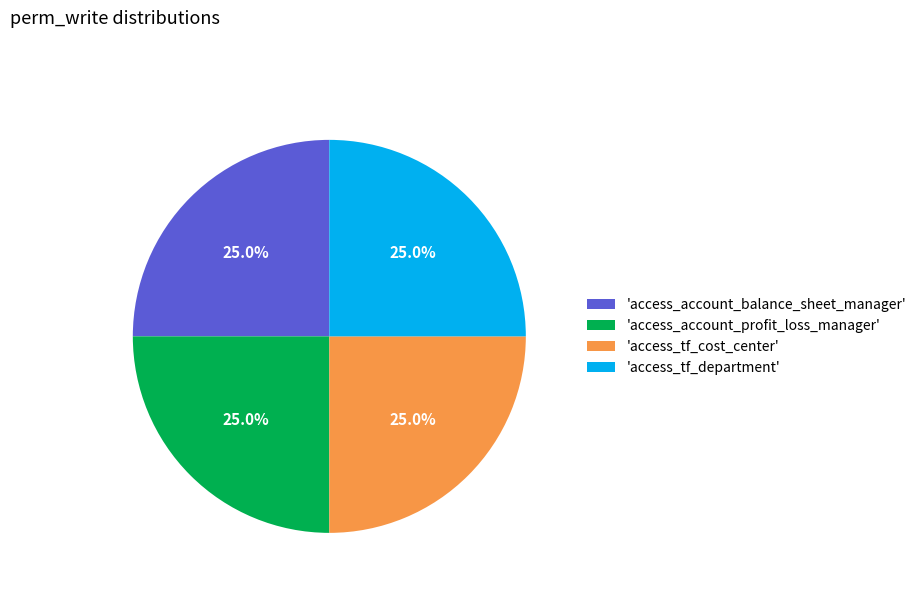

Does 'access_account_balance_sheet_manager' represent more than half of the total?

No